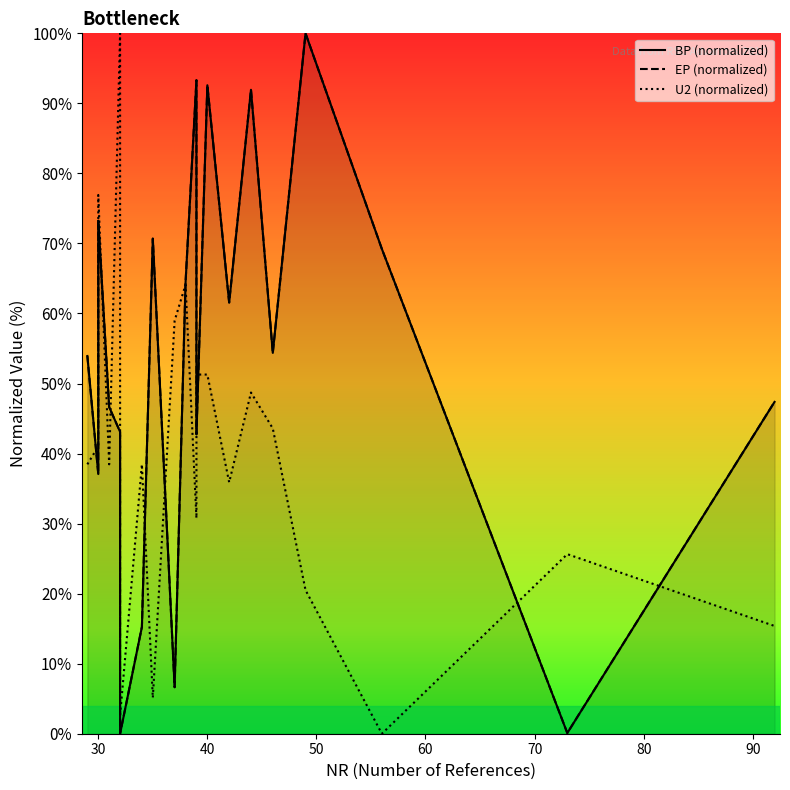

True or false: BP (normalized) and U2 (normalized) cross at least once.

True